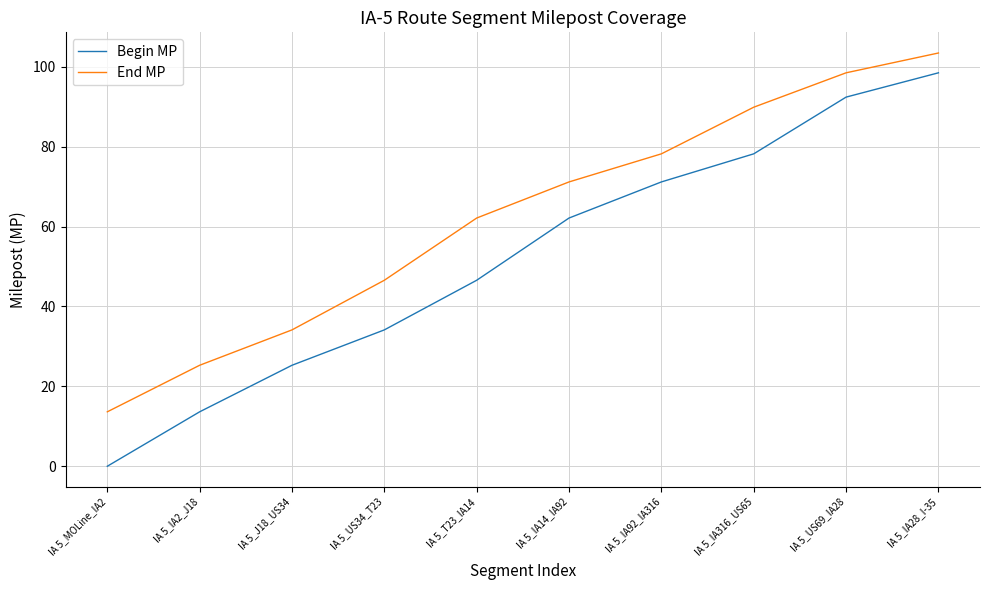

True or false: Begin MP and End MP intersect in this chart.

False